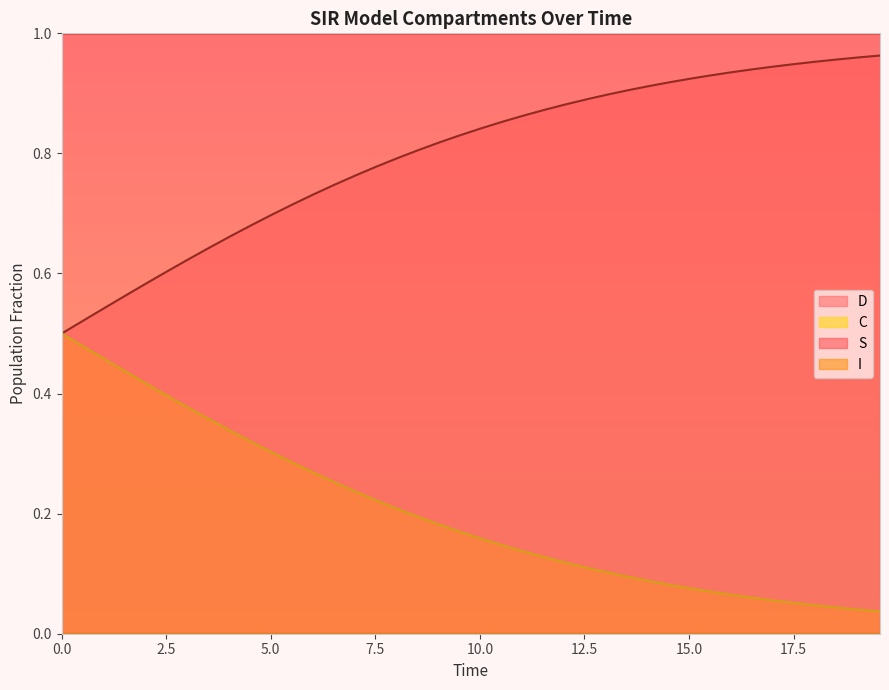

Which series has the largest total across all categories?

S